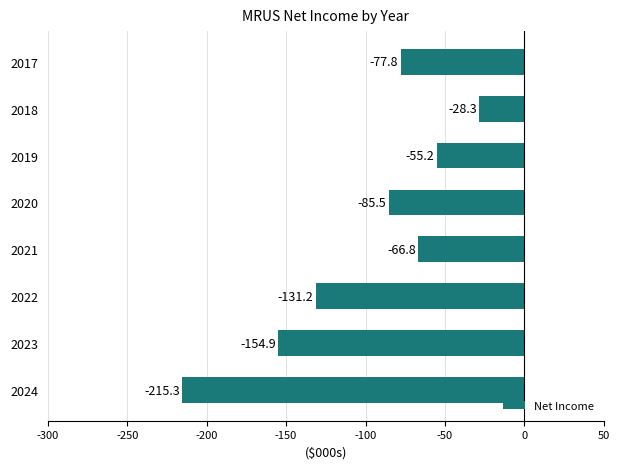

Are the bars grouped side by side (vs. stacked)?

No